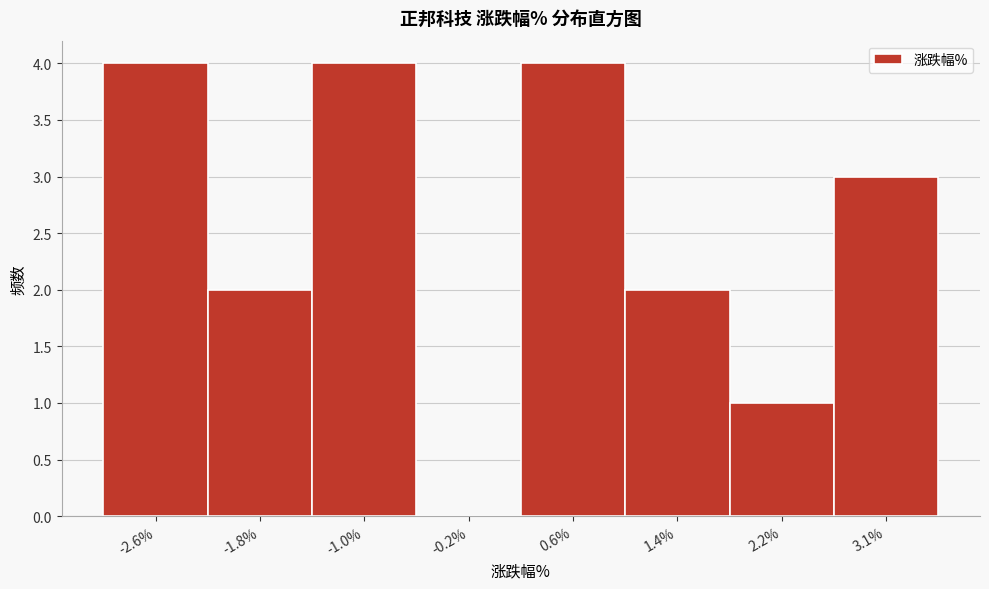

Reading left to right, extract all data points from this chart.

-2.6%=4	-1.8%=2	-1.0%=4	-0.2%=0	0.6%=4	1.4%=2	2.2%=1	3.1%=3